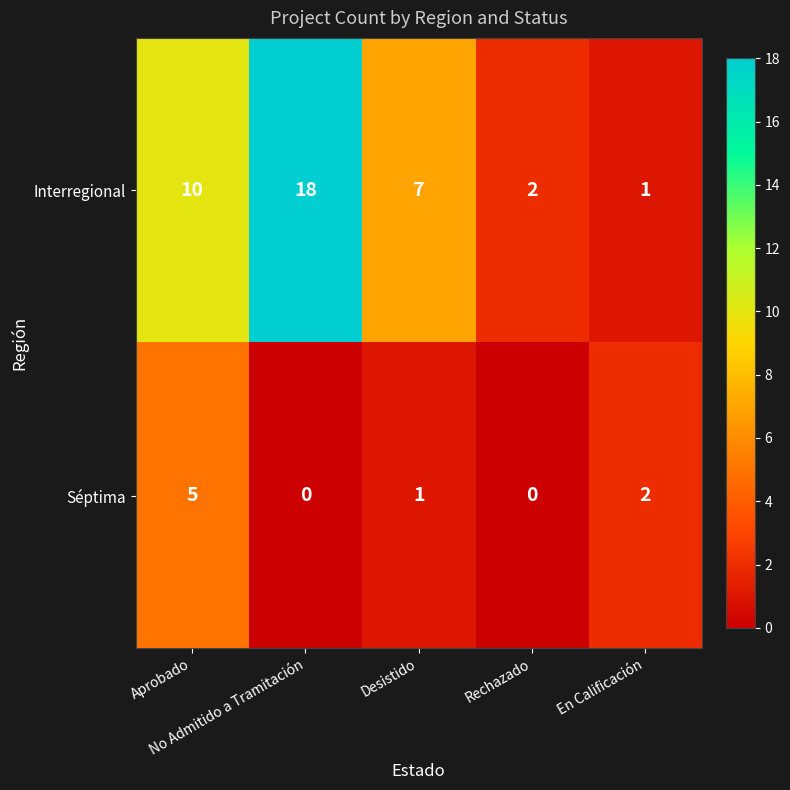

At which category does the chart reach its peak across all series?

No Admitido a Tramitación